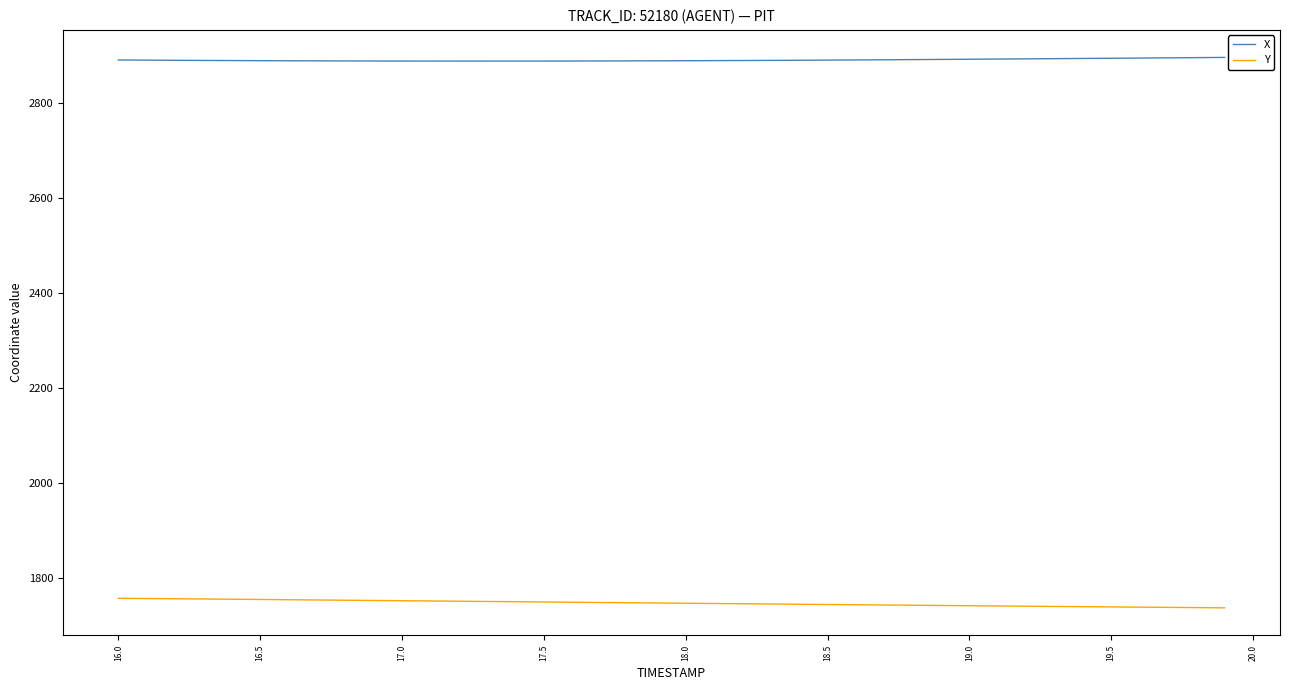

Rank the series by their maximum value, from highest to lowest.

X, Y